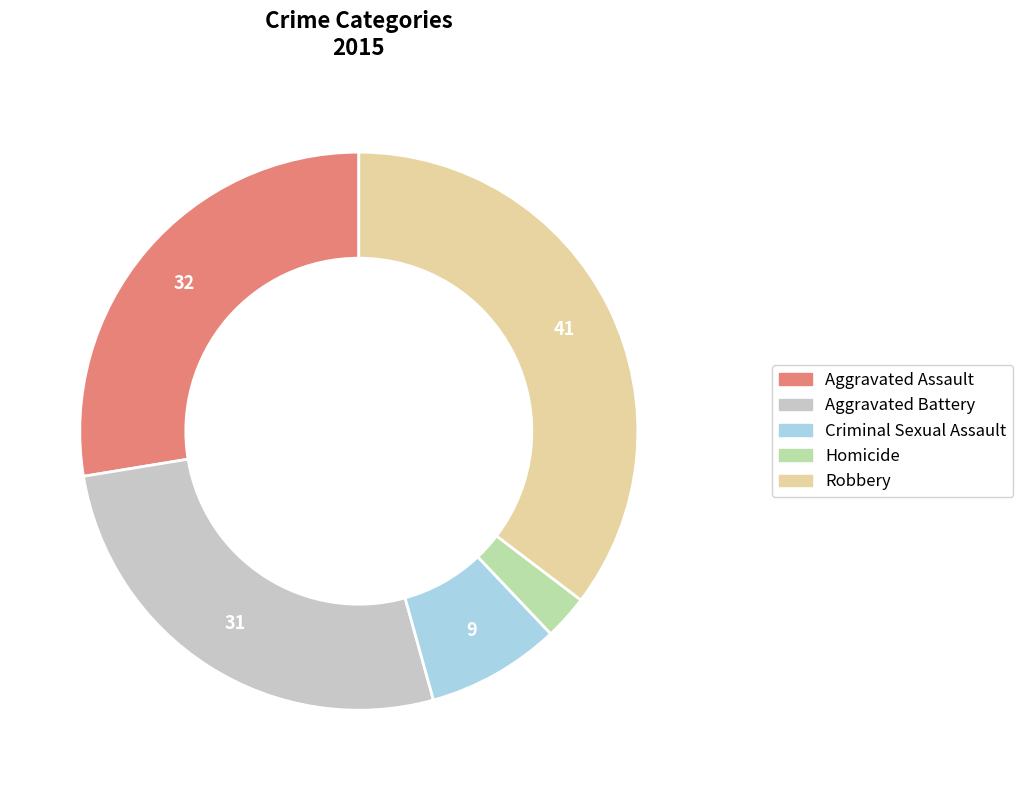

Approximately how many times larger is the value at Aggravated Battery compared to Homicide?

10.3